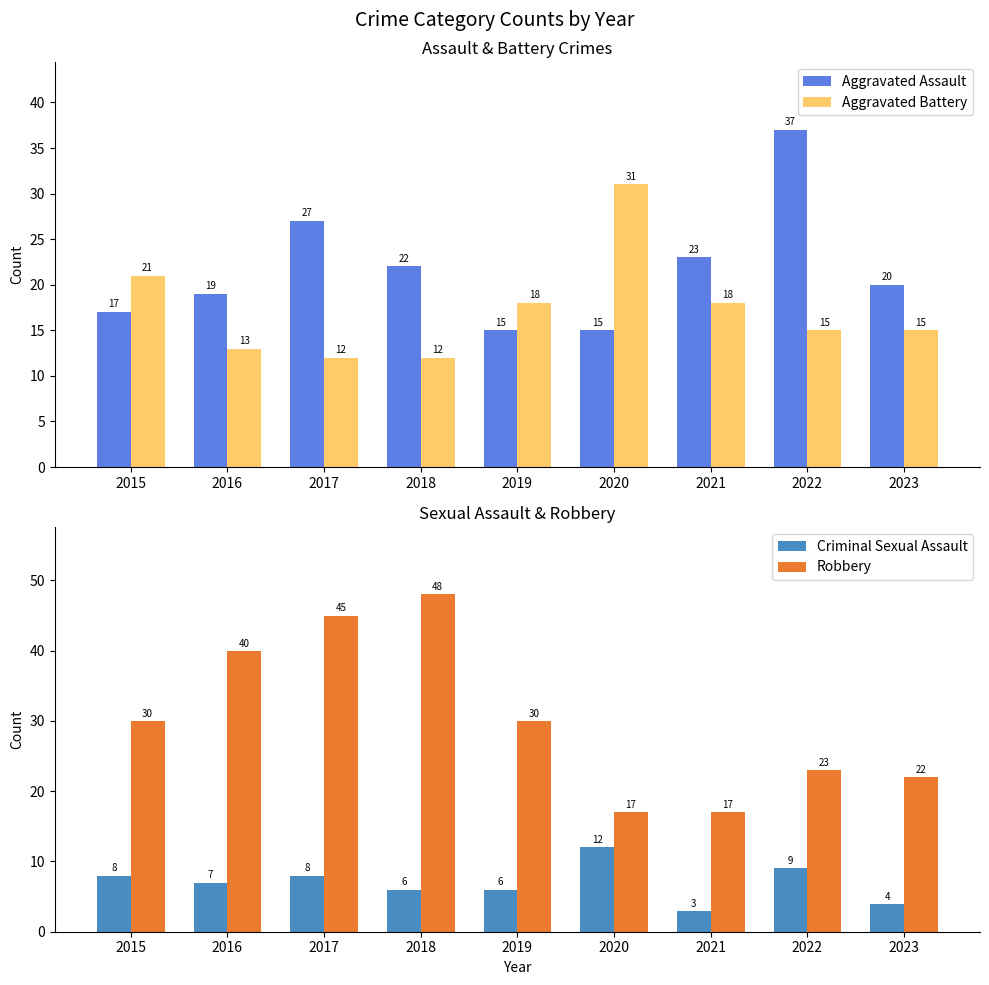

The Robbery series shows 16 at 2016. True or false?

False